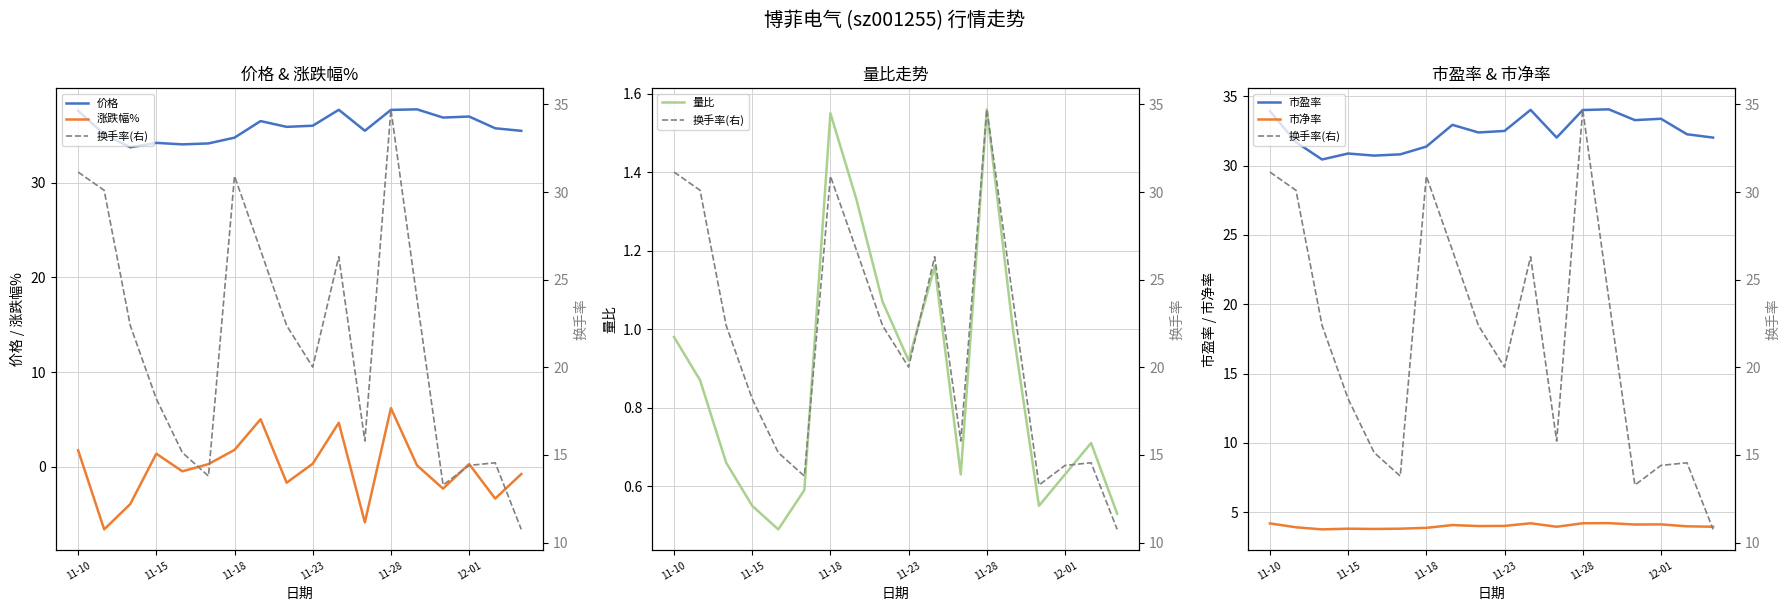

What is the difference between the maximum and minimum values in the 量比 series?

1.1